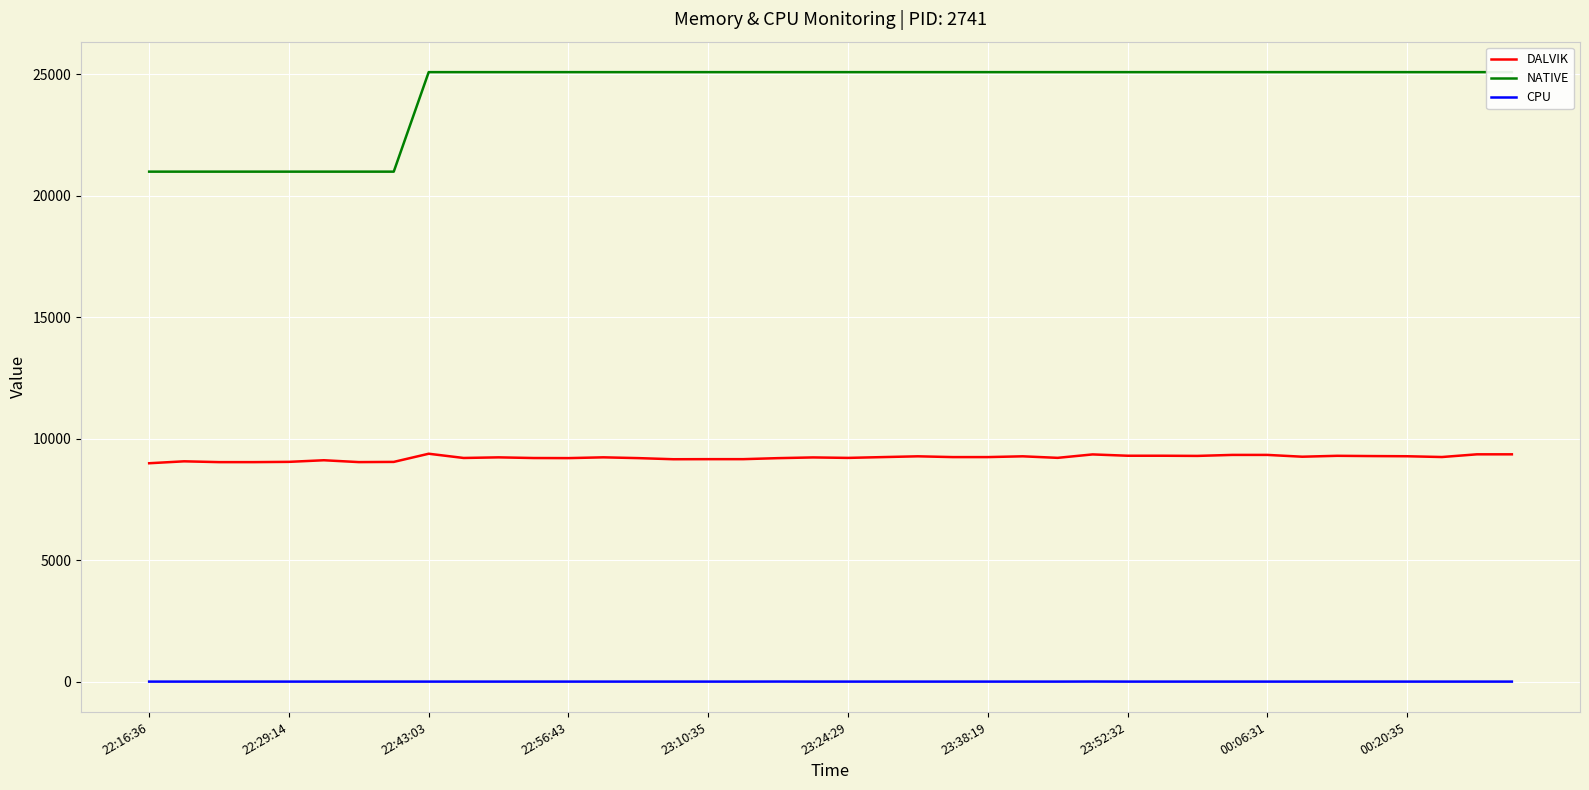

List the series in order of their overall mean, highest first.

NATIVE, DALVIK, CPU